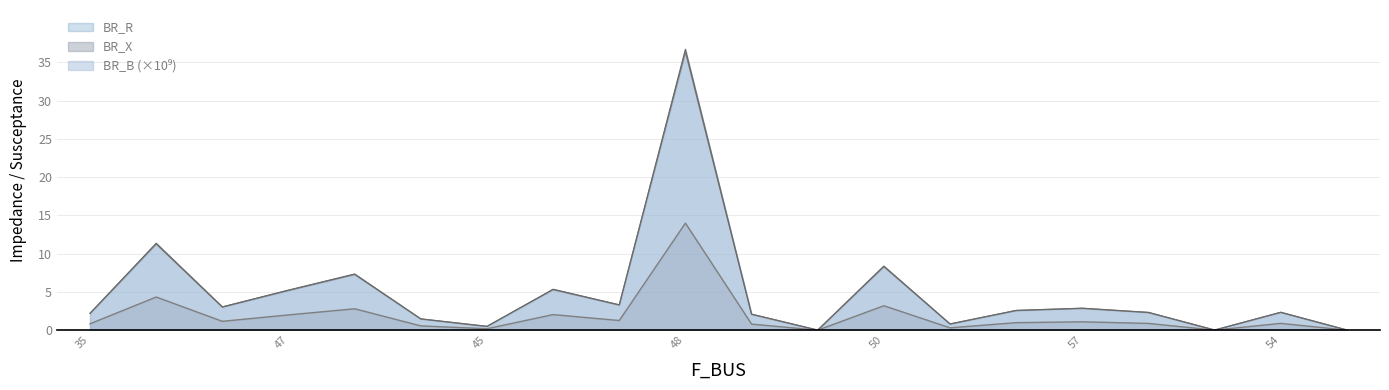

The BR_X series shows 2.0 at 46. True or false?

True